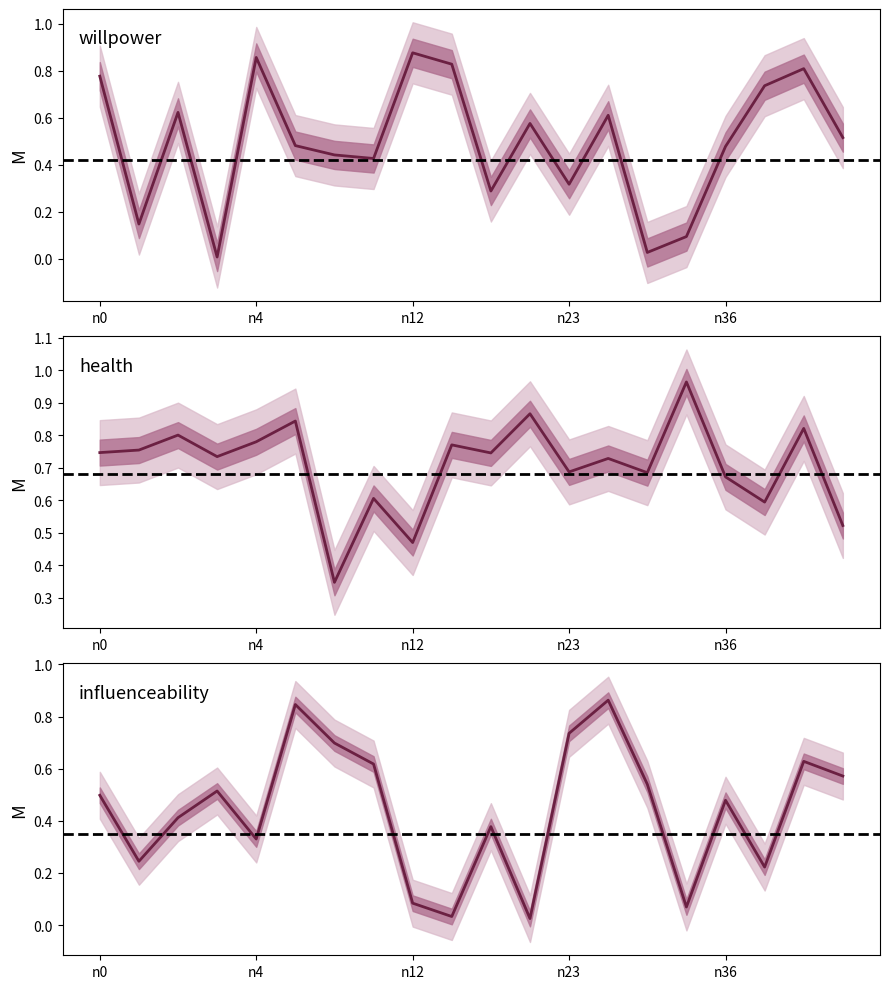

True or false: influenceability and willpower cross at least once.

True